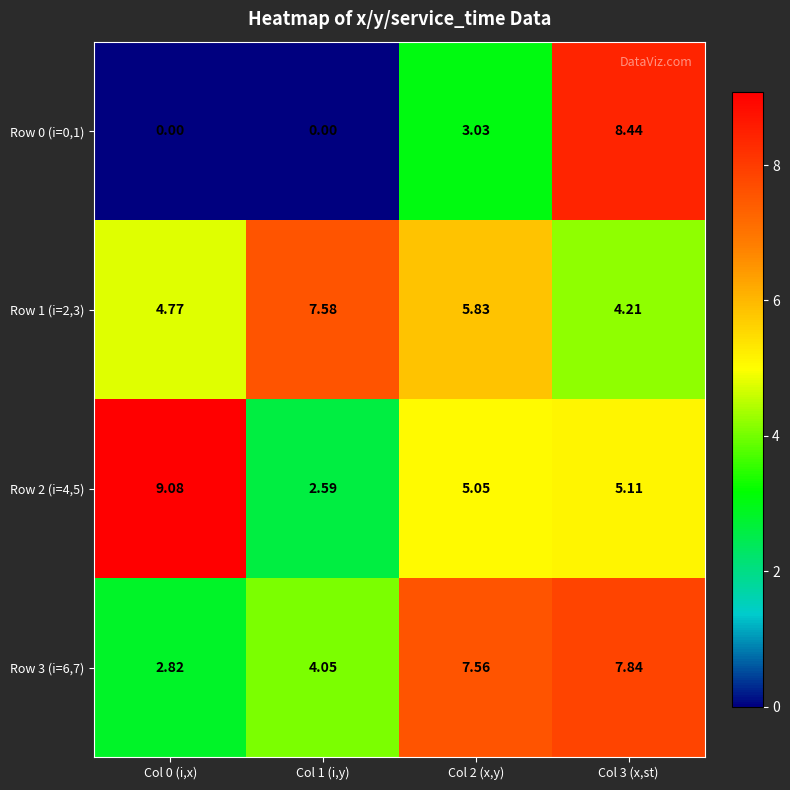

At which category is the sum across all series the highest?

Col 3 (x,st)